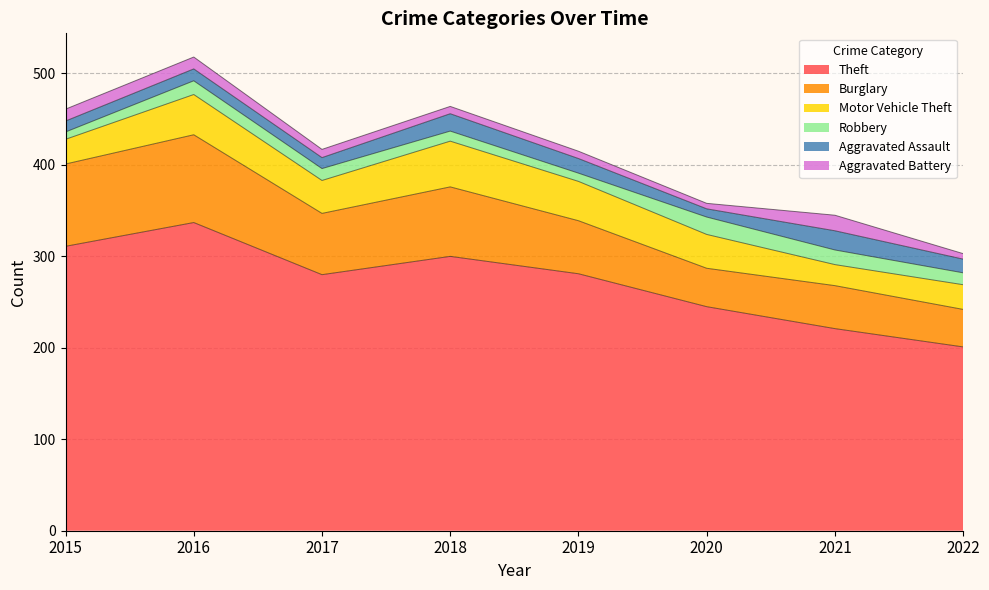

How many data points in Aggravated Battery are less than 9?

4